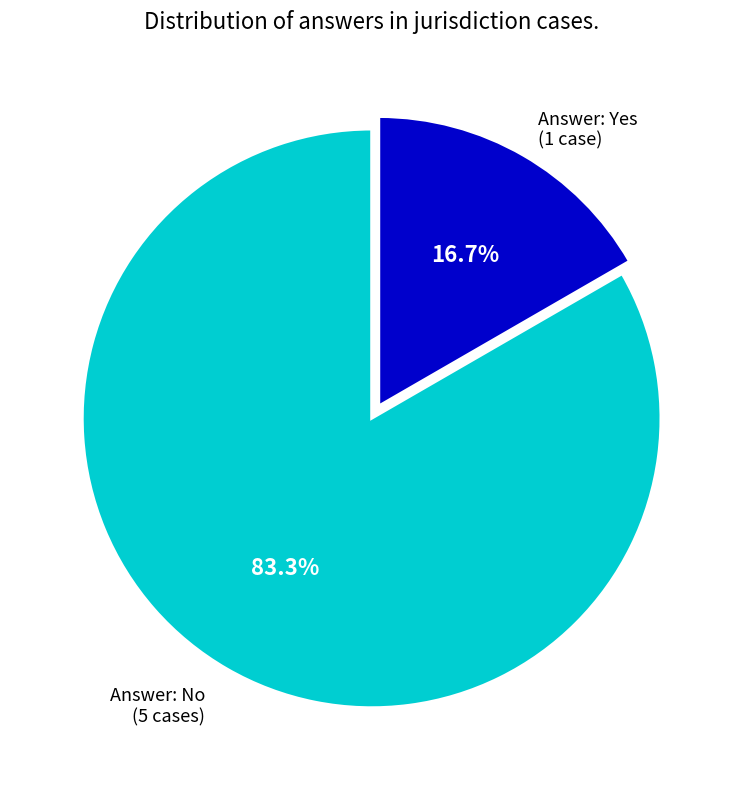

Is it true that Answer: Yes is 11% of the pie?

False